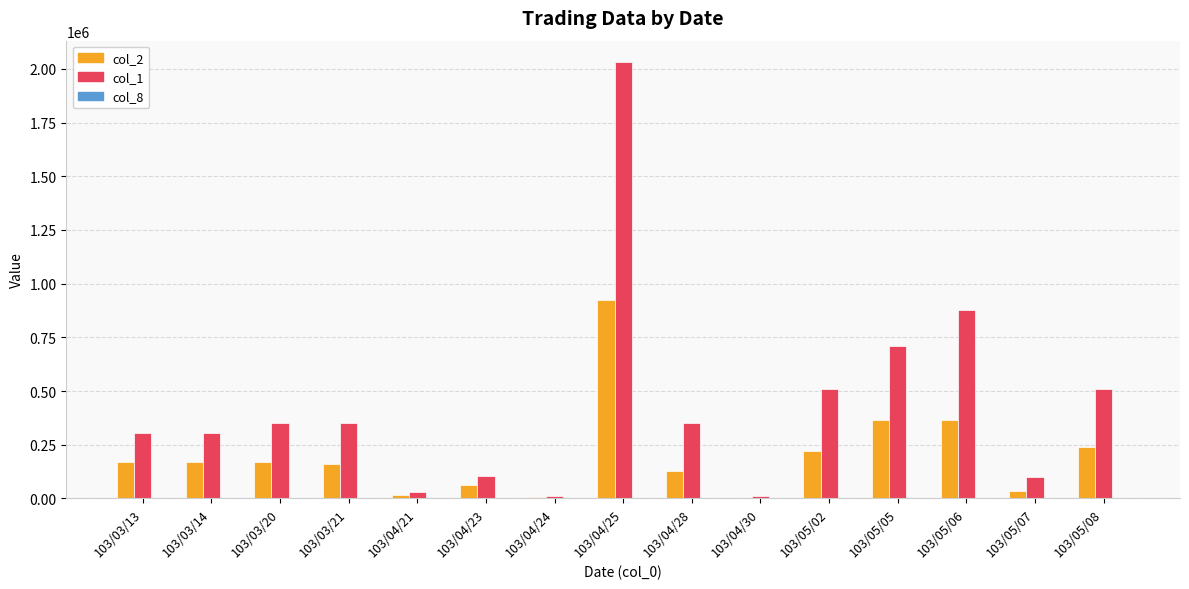

Does the chart contain stacked bars?

No